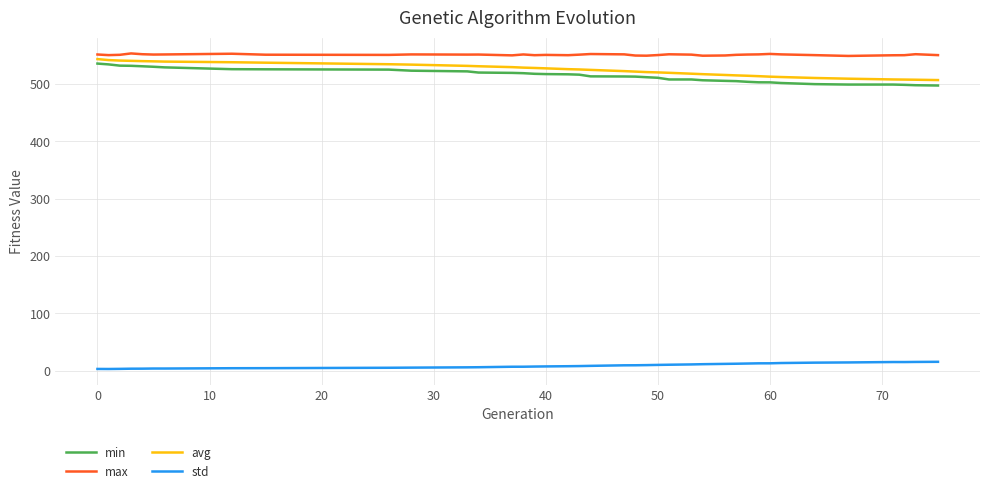

Does the chart display data point markers on the line(s)?

No